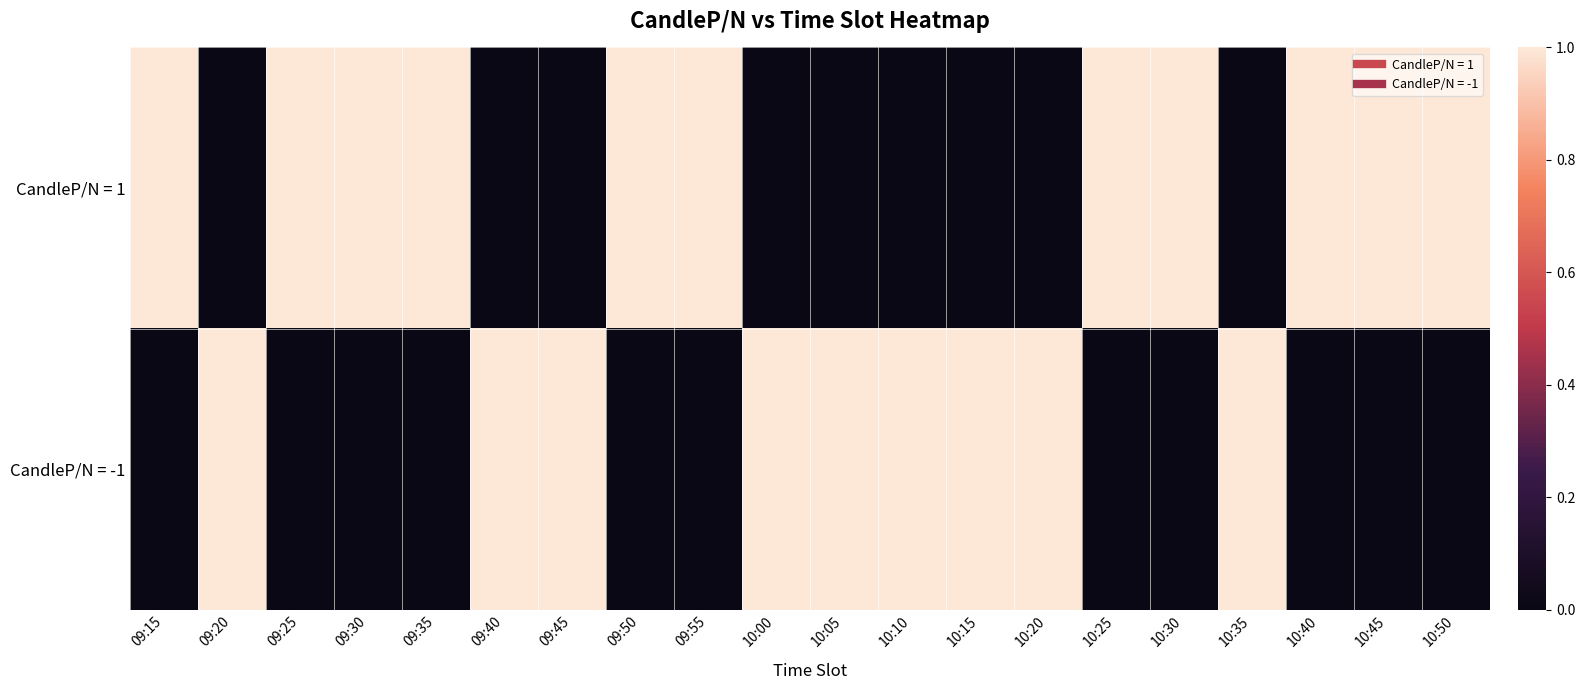

Rank the series by their average value, from lowest to highest.

CandleP/N = -1, CandleP/N = 1